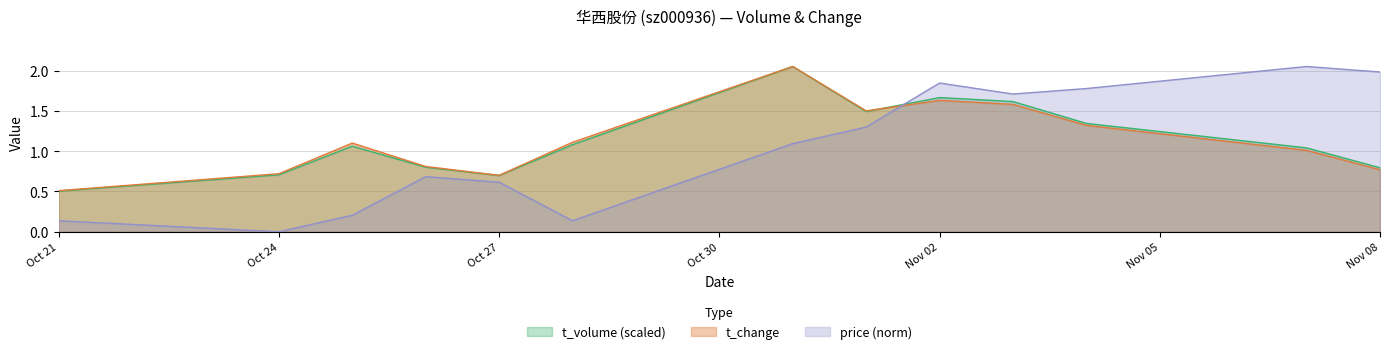

At which label does price reach its peak?

2022-11-07